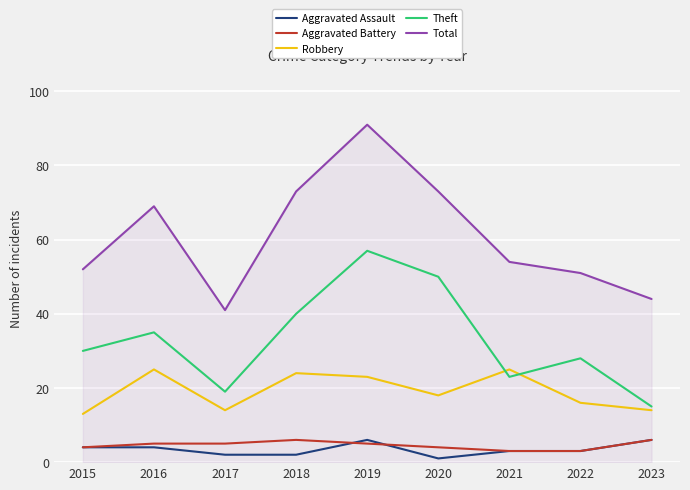

At how many categories does at least one series exceed 19?

9